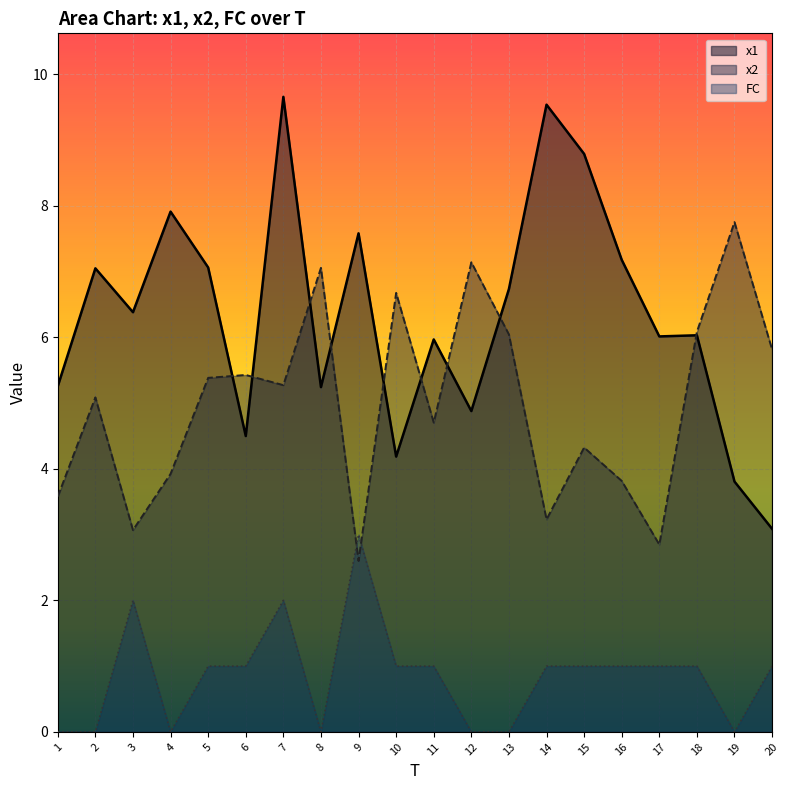

Does the chart display data point markers on the line(s)?

No